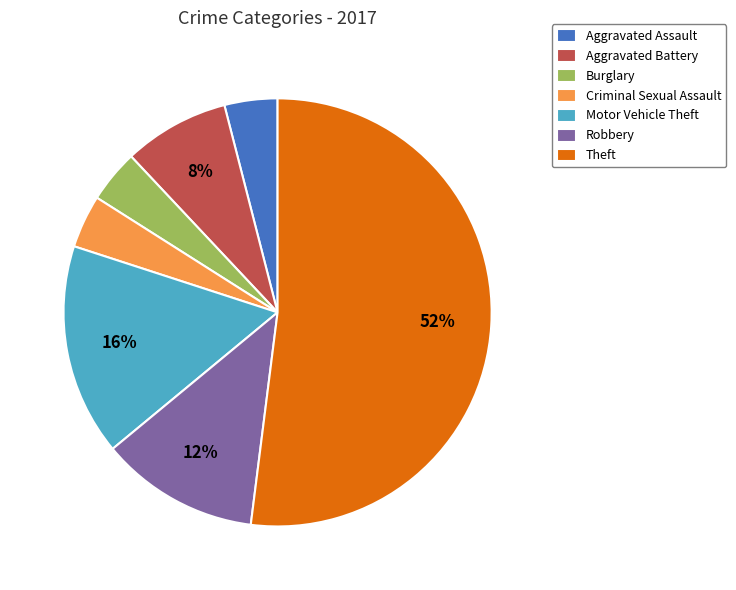

The Aggravated Assault slice represents 4% of the pie. True or false?

True